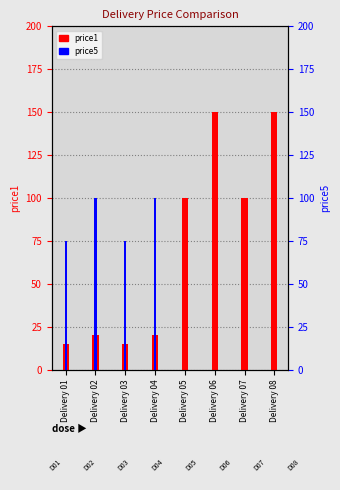

Rank the series by their maximum value, from highest to lowest.

price1, price5